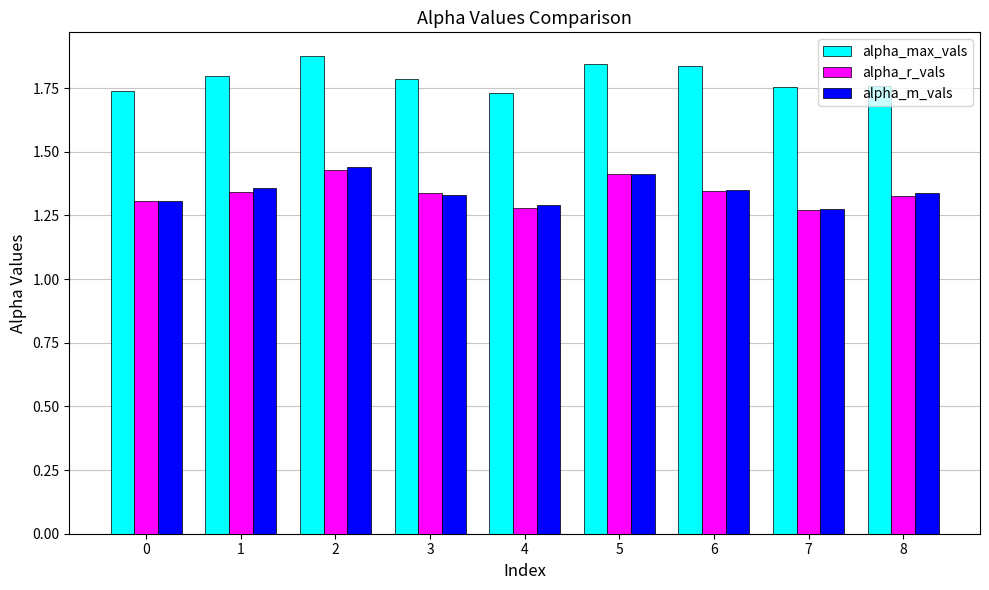

What is the difference between the alpha_m_vals values at 1 and 7?

0.1